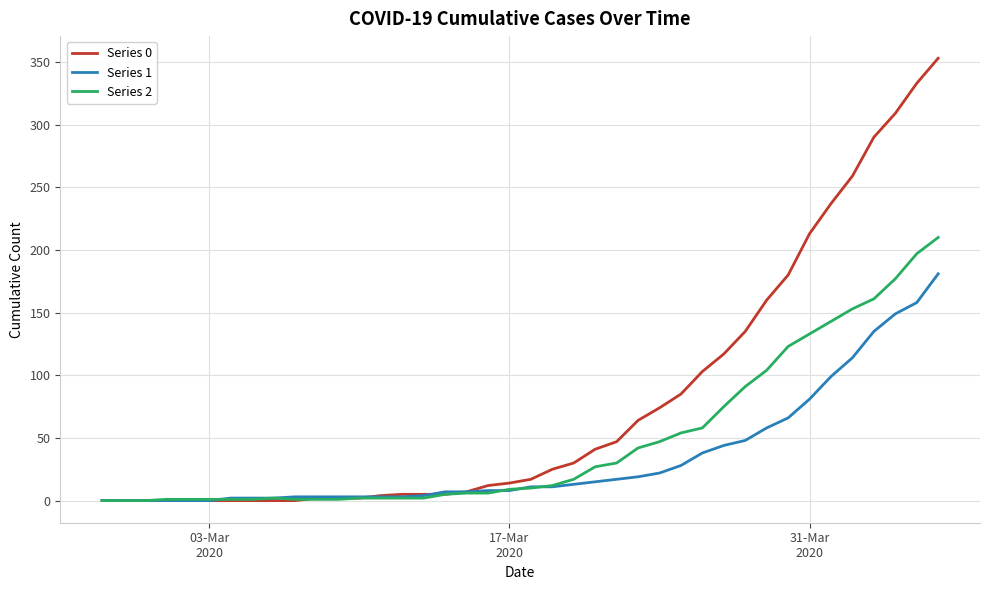

List the series in order of their peak value, lowest first.

Series 1, Series 2, Series 0